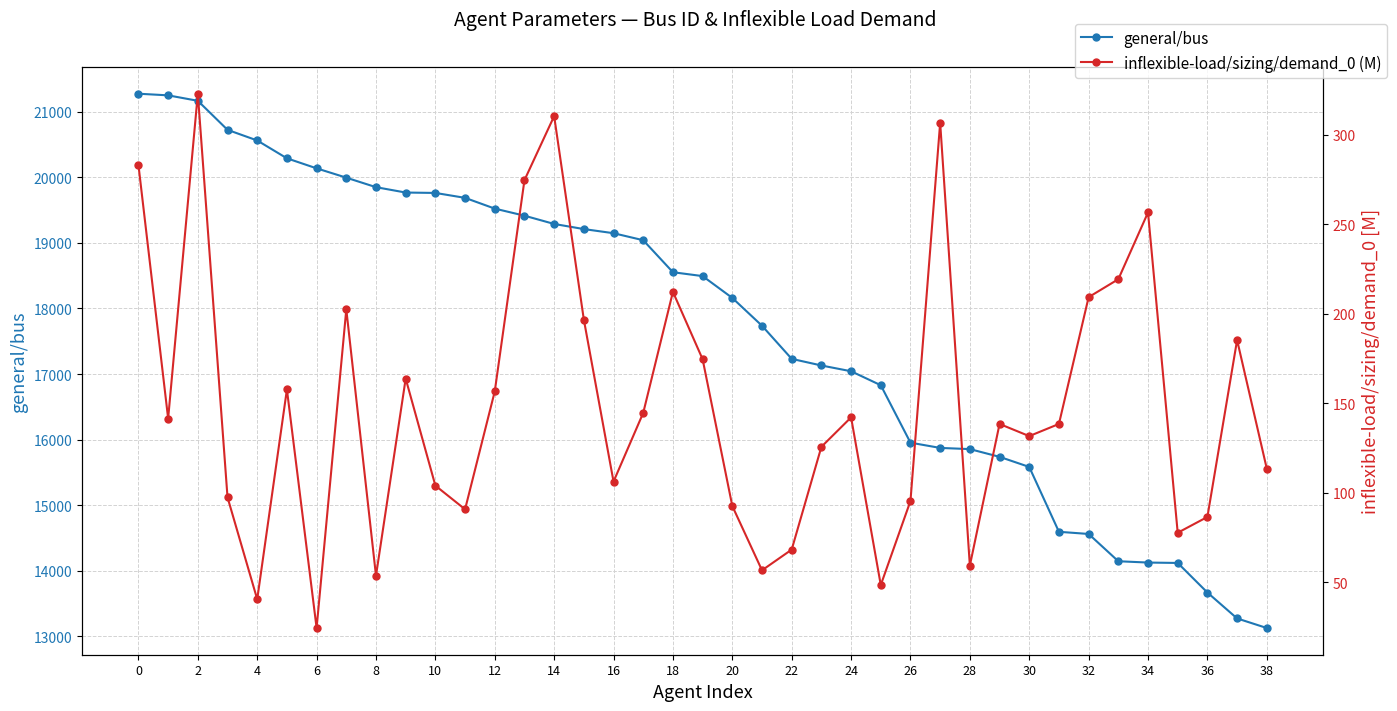

What is the lowest value of the inflexible-load/sizing/demand_0 (M) series?

24.6